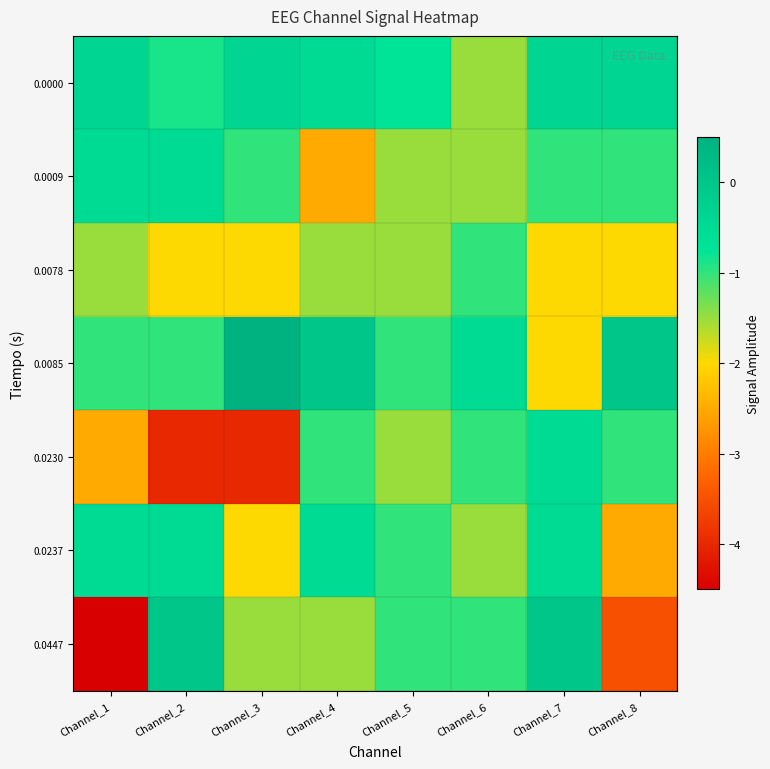

What is the total value across all series at Channel_5?

-8.2